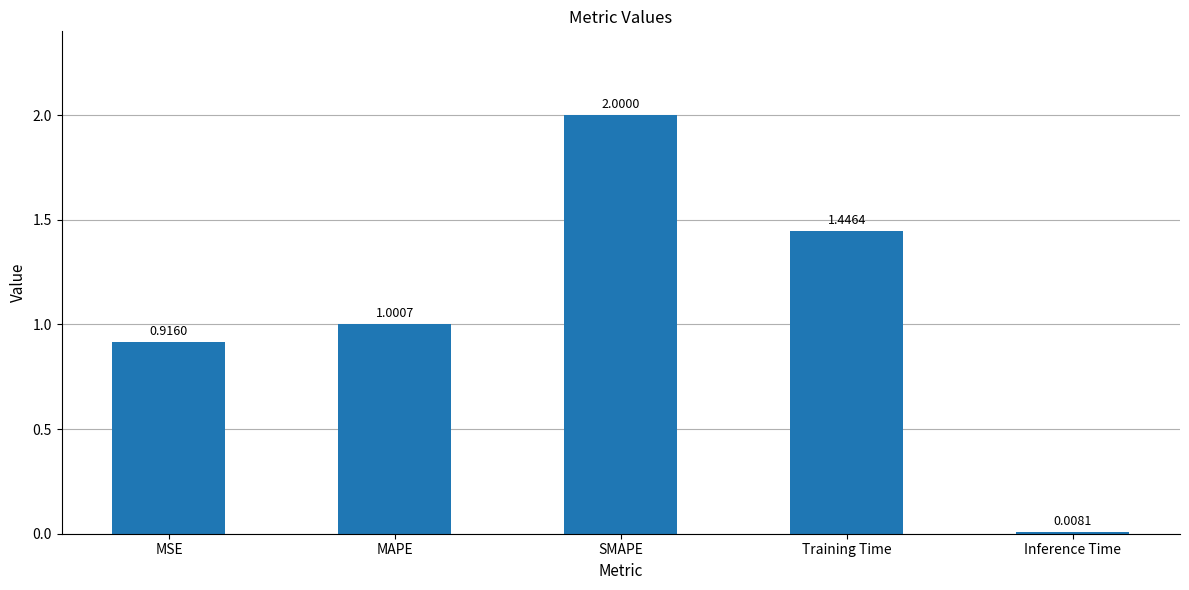

Rank the categories by value from highest to lowest.

SMAPE, Training Time, MAPE, MSE, Inference Time